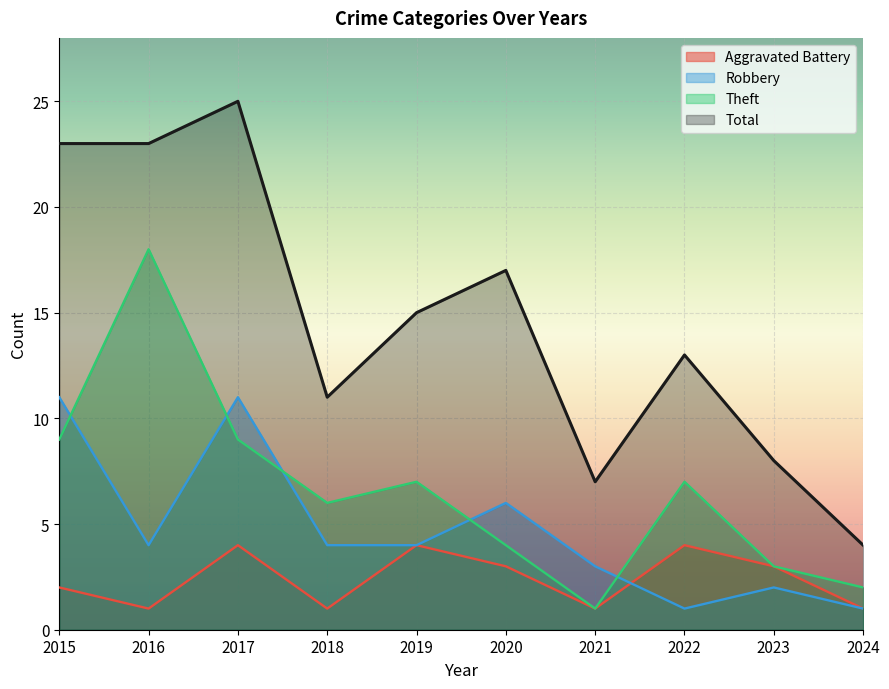

Does the chart display data point markers on the line(s)?

No